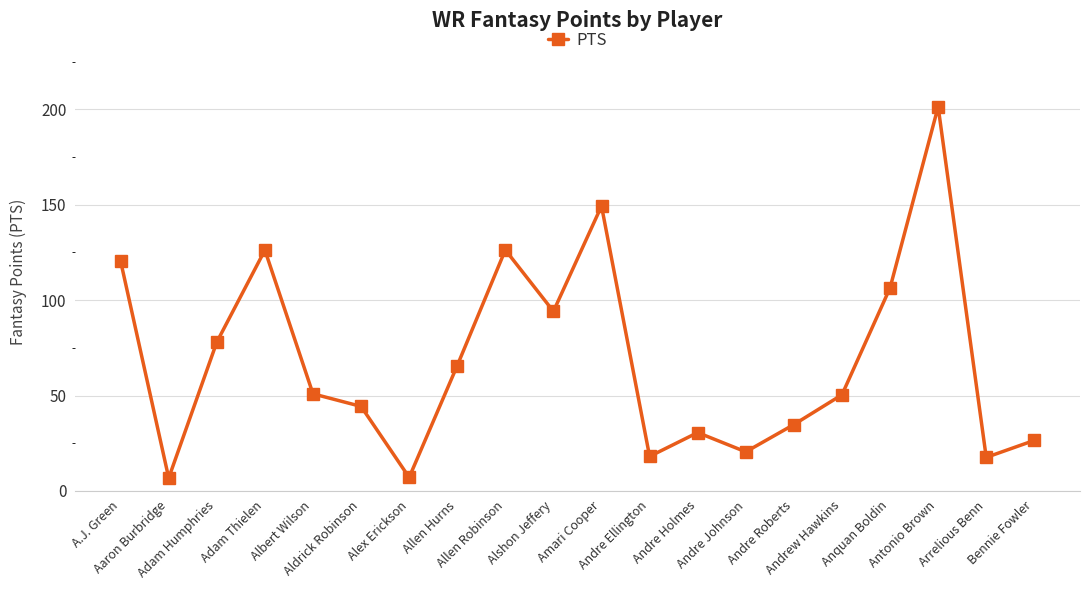

How many interior local valleys (lower than both neighbors) does the data have?

6